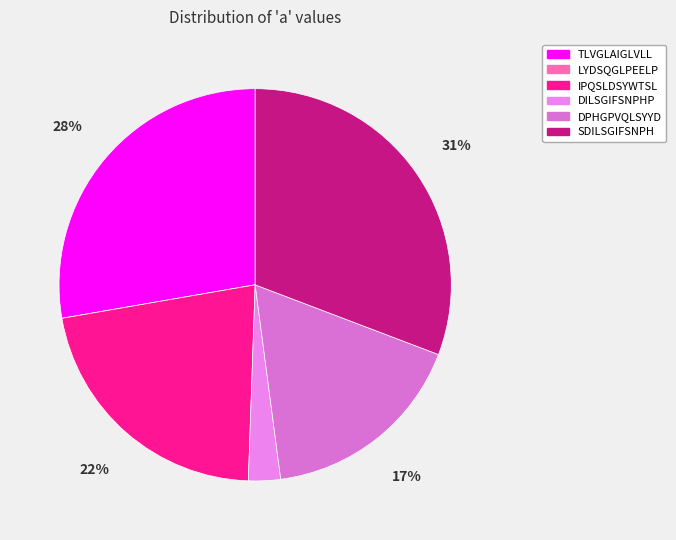

Is it true that TLVGLAIGLVLL is 28% of the pie?

True